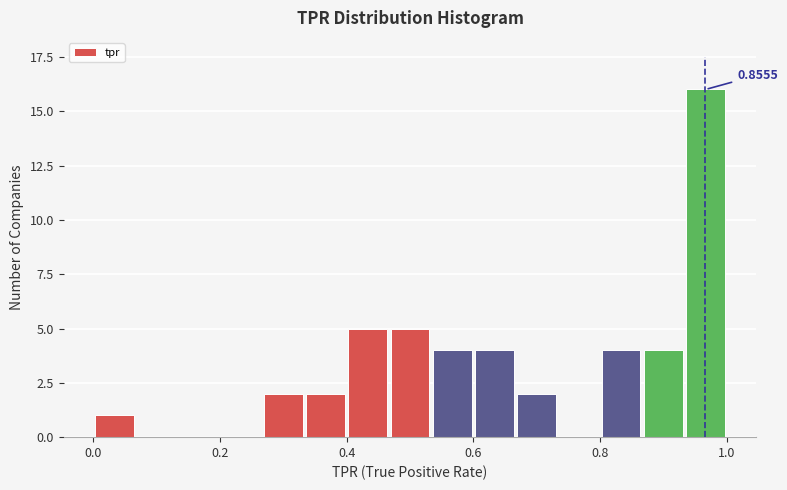

Around what value on the x-axis is the tallest bar? Give the approximate position of its centre, as read against the axis.

0.96